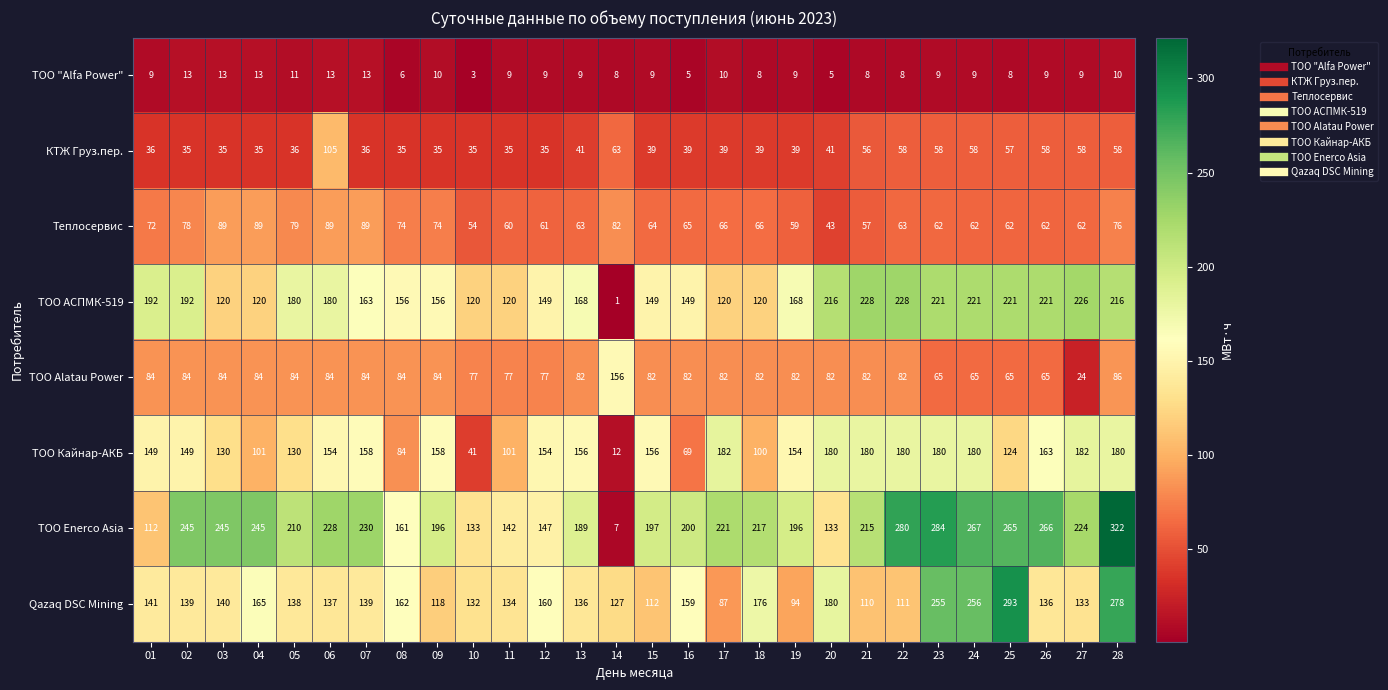

Which category has the highest value in the ТОО Alatau Power series?

14